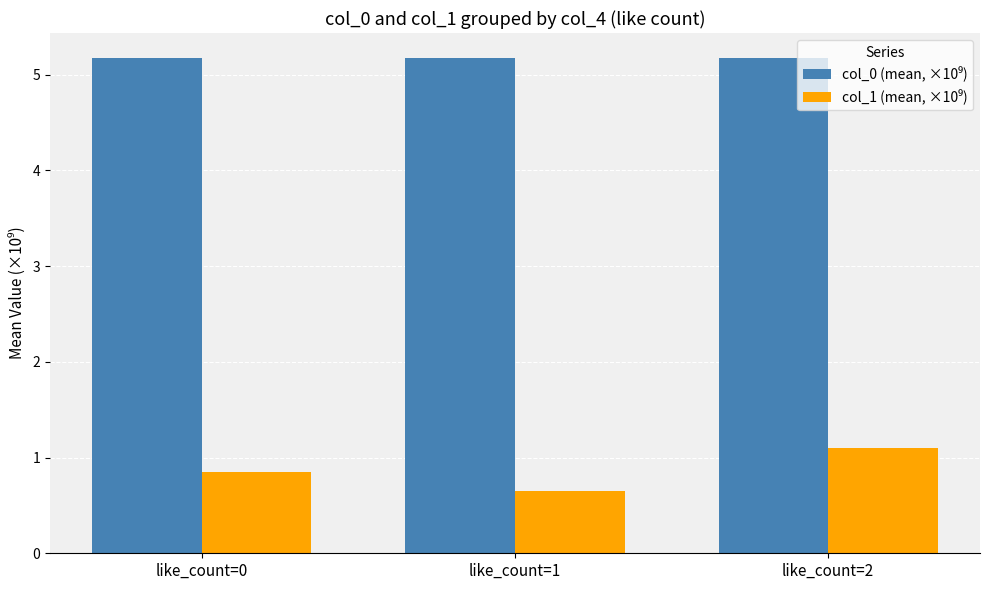

What is the minimum value shown in the chart?

0.7